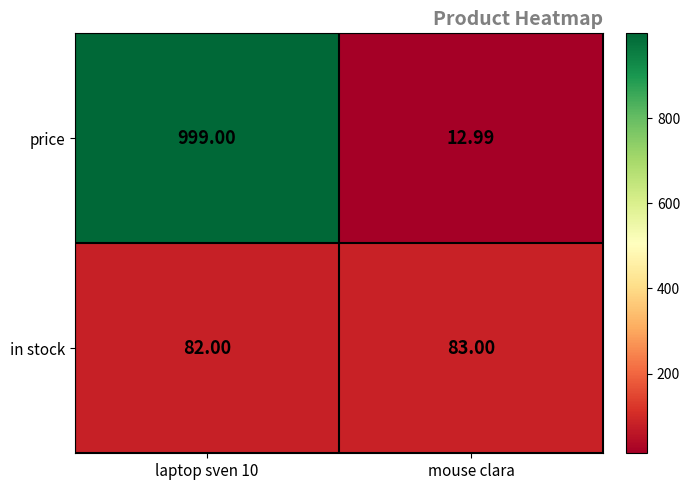

Which series has the largest range (max minus min)?

price